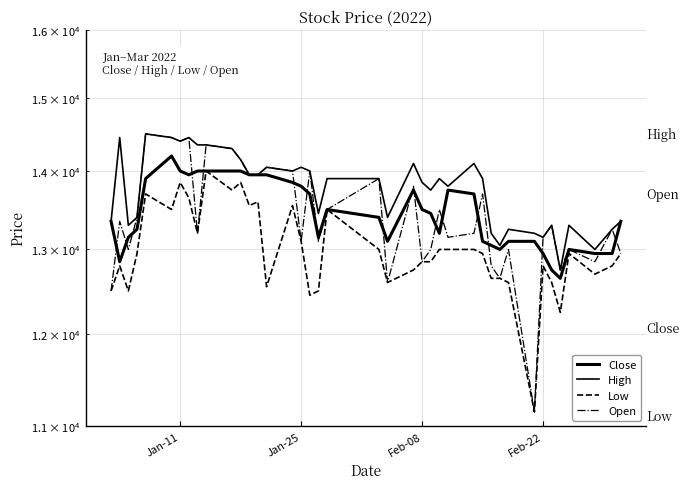

Is it true that High equals 18978 at 15?

False